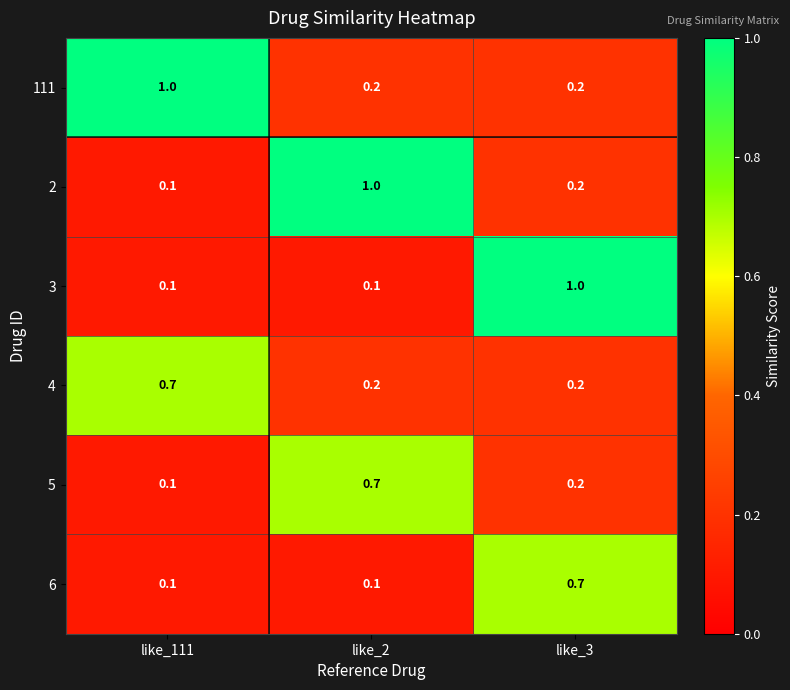

At which category is the sum across all series the highest?

like_3